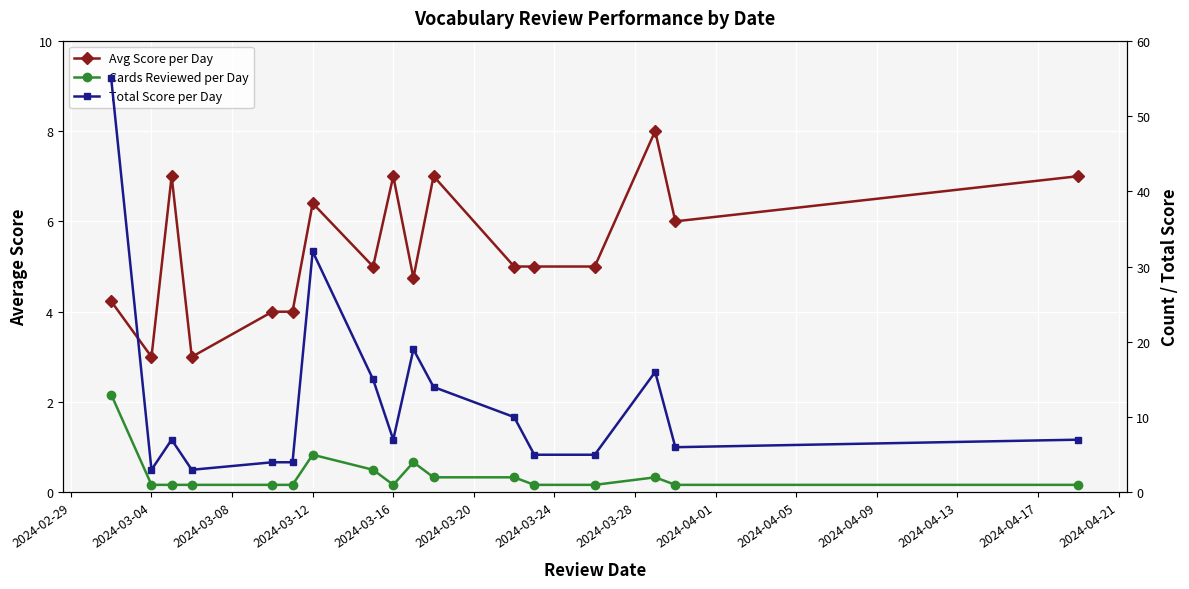

How many lines are shown in the chart?

3